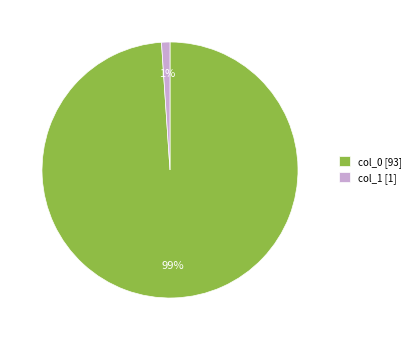

Between col_1 [1] and col_0 [93], which is larger?

col_0 [93]